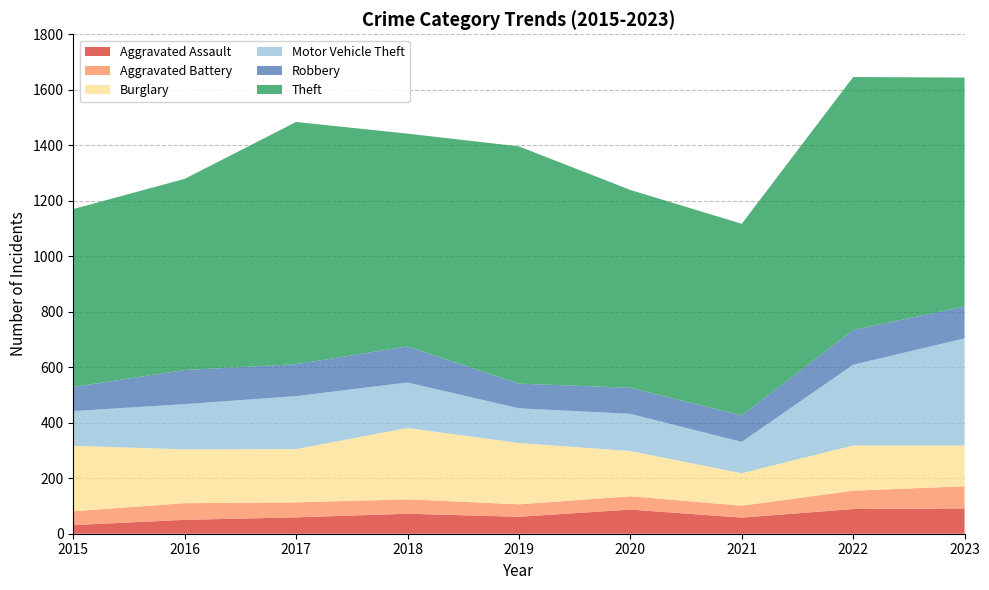

Reading right to left, extract all data points from this chart.

Aggravated Assault: 2023=91	2022=89	2021=58	2020=87	2019=61	2018=72	2017=59	2016=50	2015=31
Aggravated Battery: 2023=80	2022=66	2021=43	2020=48	2019=45	2018=52	2017=54	2016=60	2015=50
Burglary: 2023=147	2022=163	2021=117	2020=163	2019=221	2018=257	2017=192	2016=194	2015=236
Motor Vehicle Theft: 2023=386	2022=291	2021=113	2020=134	2019=125	2018=164	2017=191	2016=163	2015=125
Robbery: 2023=115	2022=125	2021=95	2020=94	2019=89	2018=130	2017=115	2016=123	2015=87
Theft: 2023=825	2022=912	2021=691	2020=713	2019=855	2018=767	2017=873	2016=689	2015=641